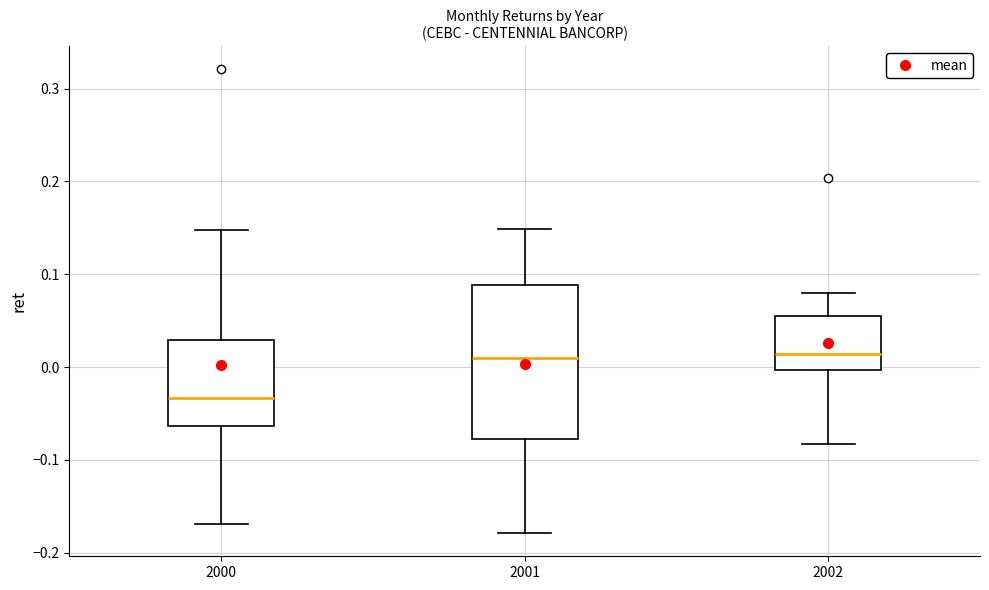

Reading left to right, read every box against the y-axis: the position of its median line, the range the box covers, and the ends of its whiskers. The values are not printed on the chart, so give them approximately, as read against the axis.

2000: median -0.03, box -0.06 to 0.03, whiskers -0.17 to 0.15
2001: median 0.01, box -0.08 to 0.09, whiskers -0.18 to 0.15
2002: median 0.01, box 0.00 to 0.06, whiskers -0.08 to 0.08